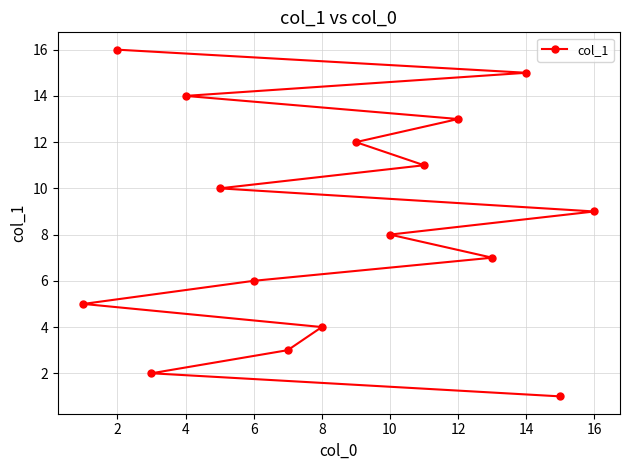

What is the sum of all values?

136